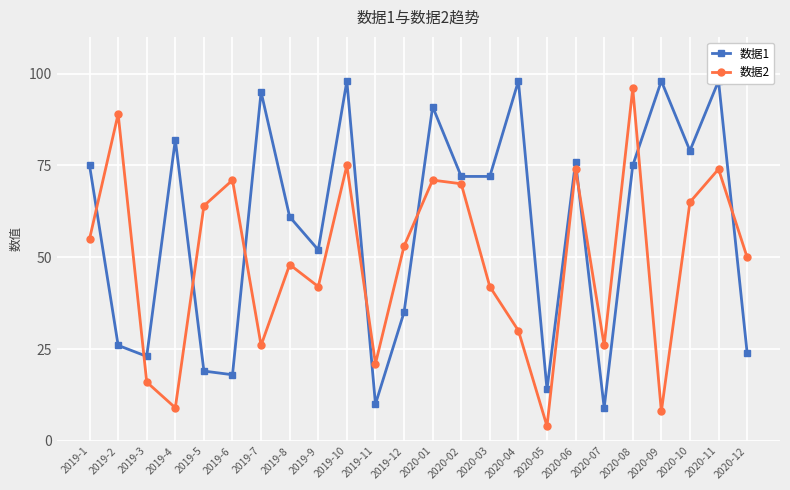

What is the smallest value displayed?

4